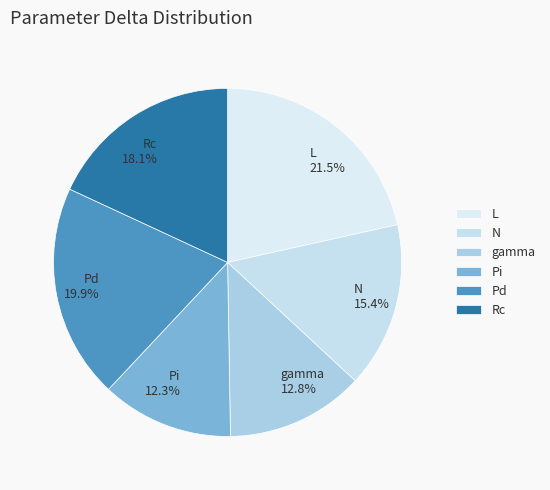

The Rc slice represents 31% of the pie. True or false?

False